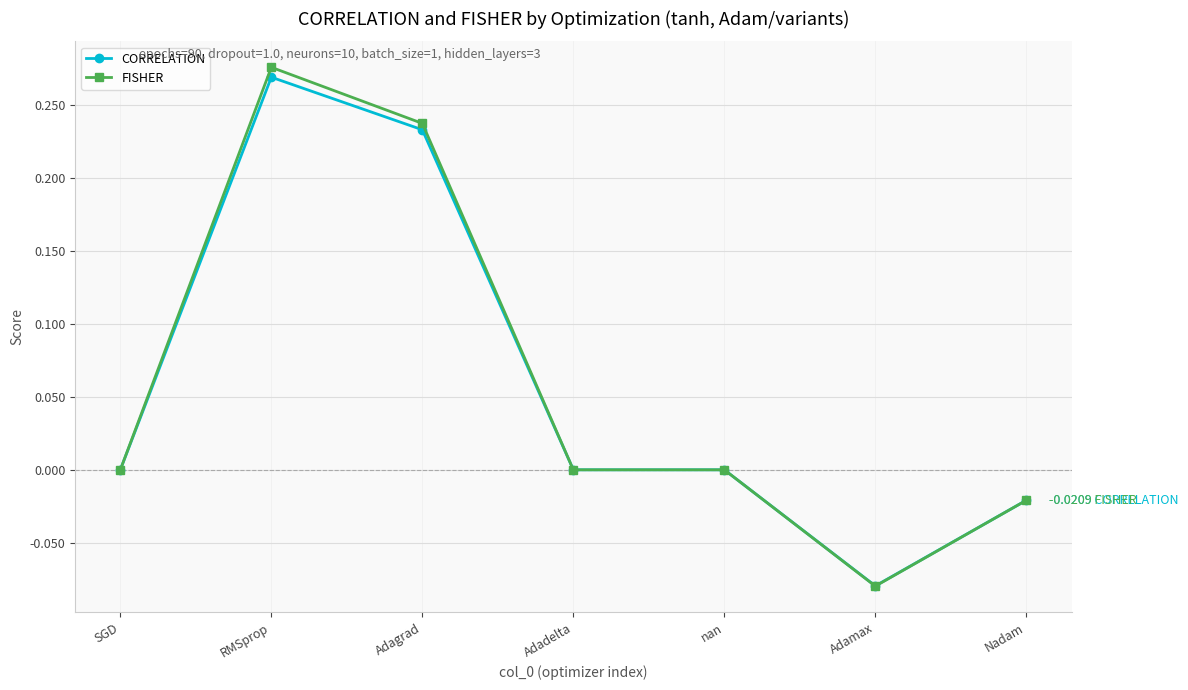

How many series are shown in this chart?

2